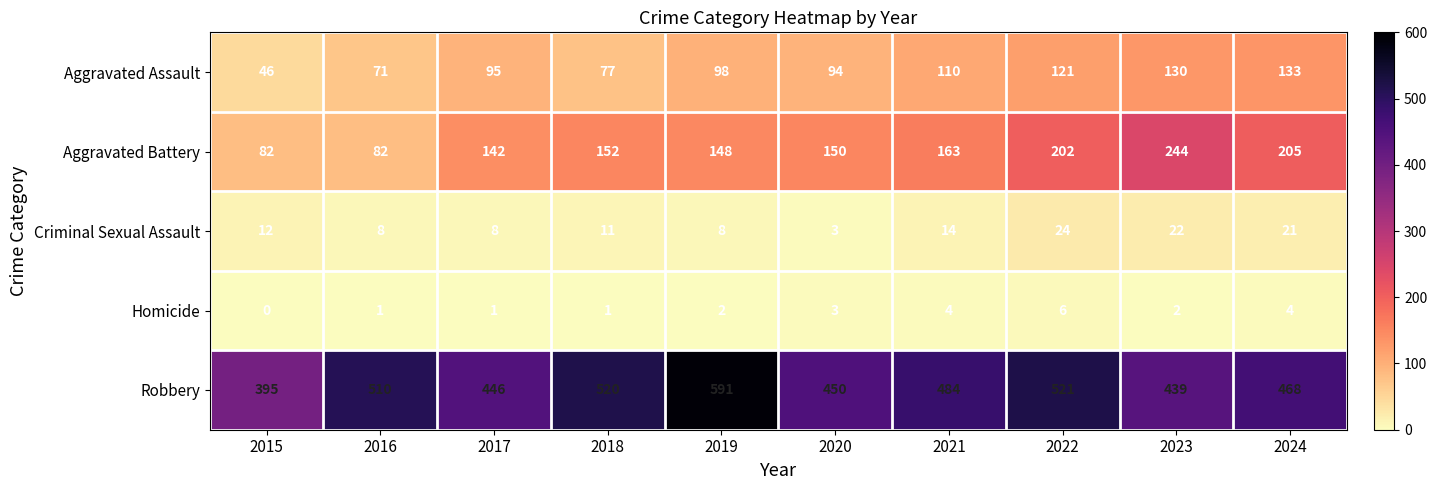

What is the sum of the Robbery values at 2015 and 2024?

863